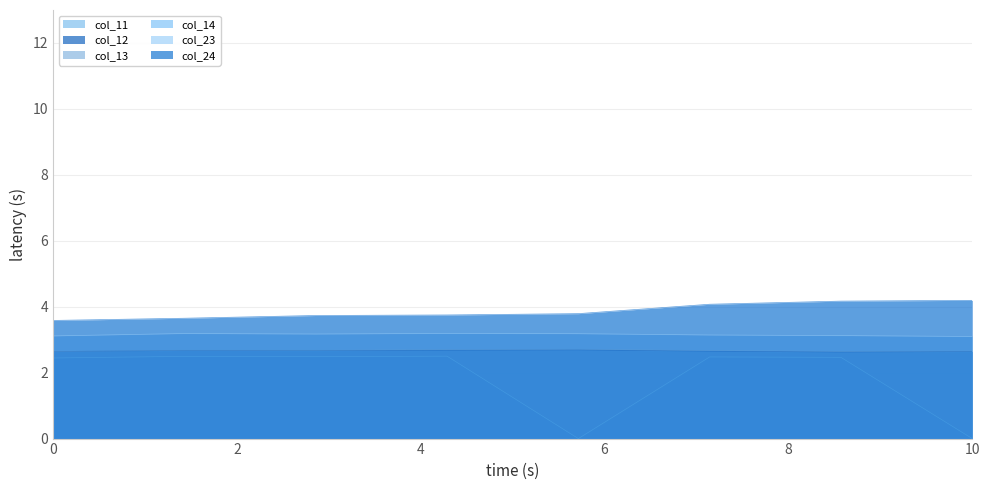

What is the greatest value displayed?

4.2